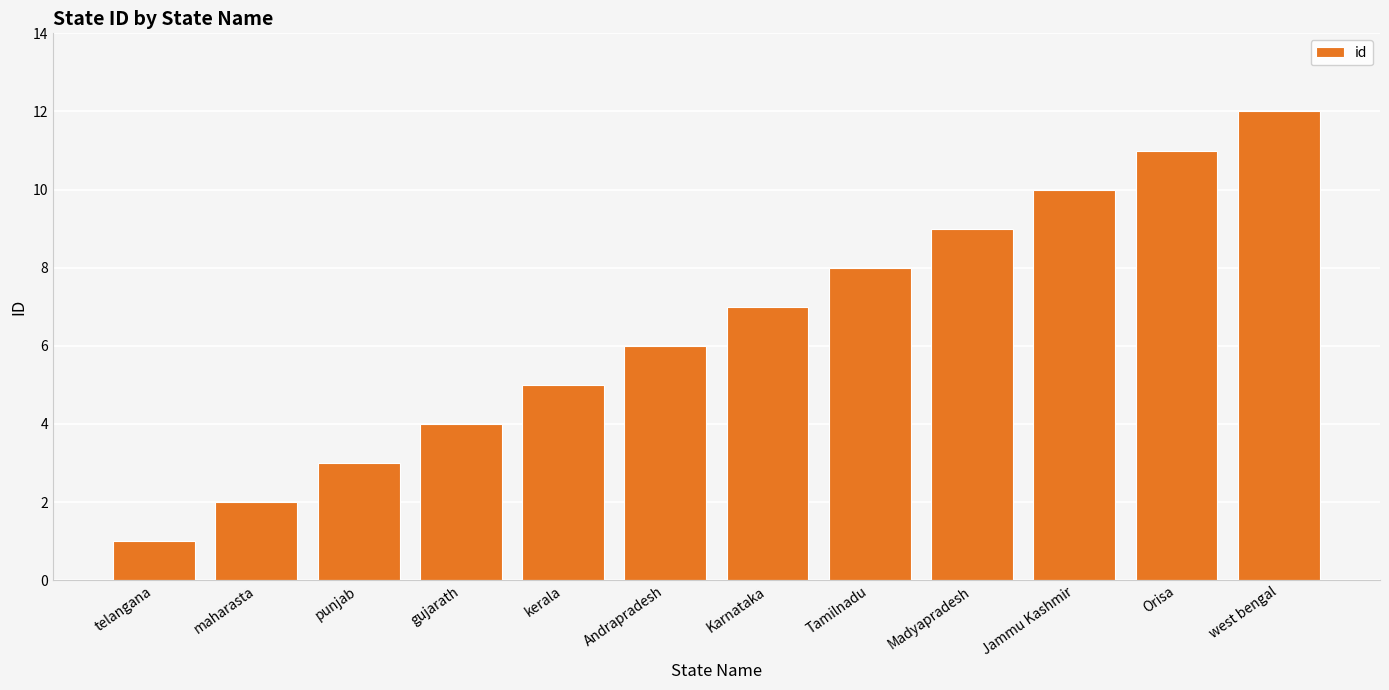

What is the sum of the values at Andrapradesh and punjab?

9